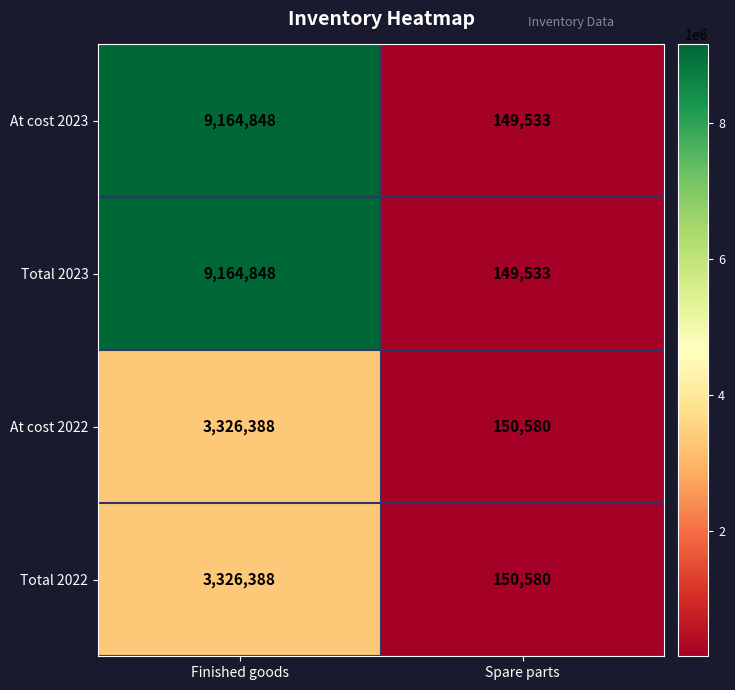

What is the approximate value of At cost 2023 at Spare parts, to the nearest 10?

149530